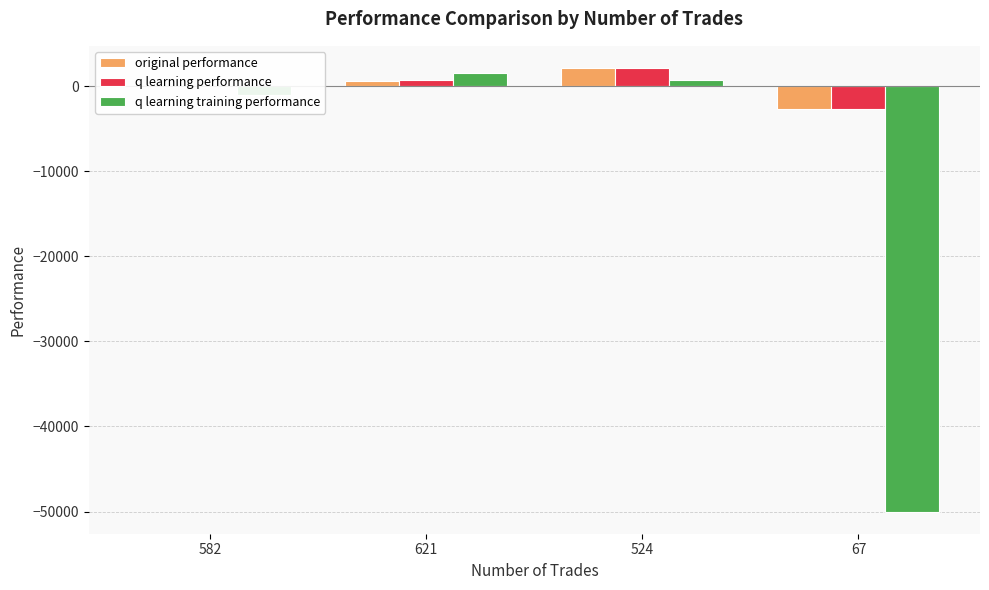

Where is q learning performance nearest to the value -300?

582